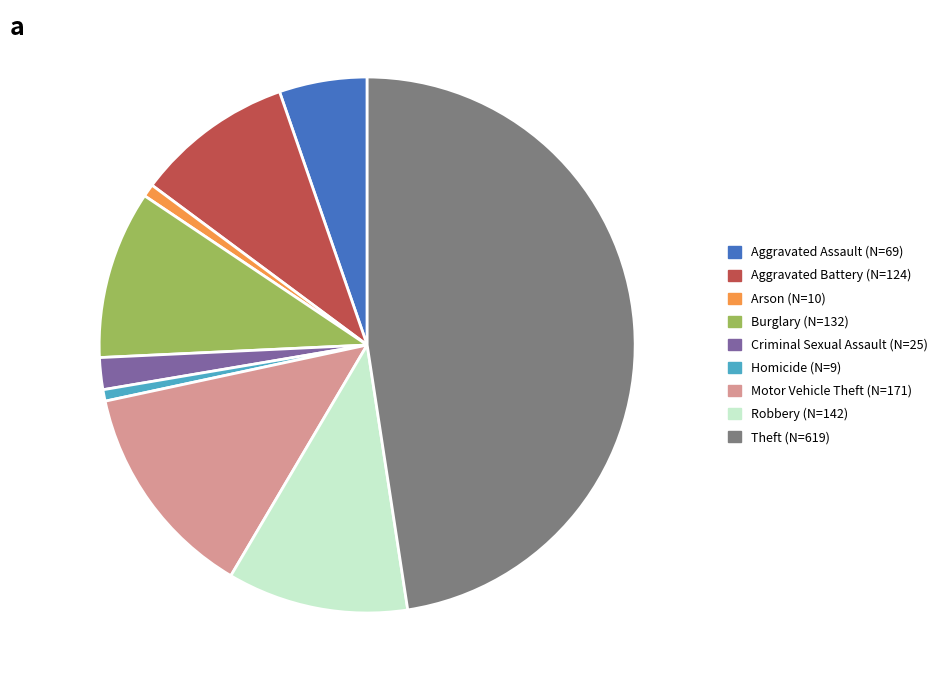

Does any single category account for the majority?

No